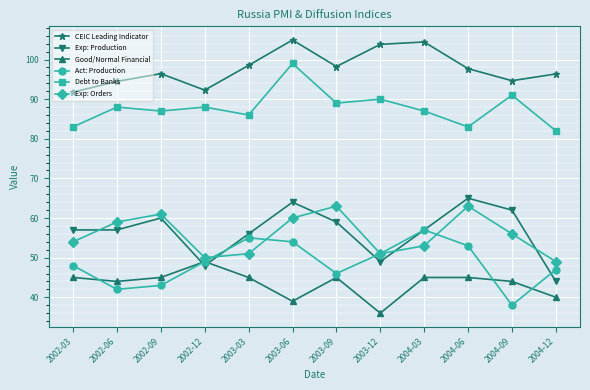

What is the label of the 9th point from the left?

2004-03